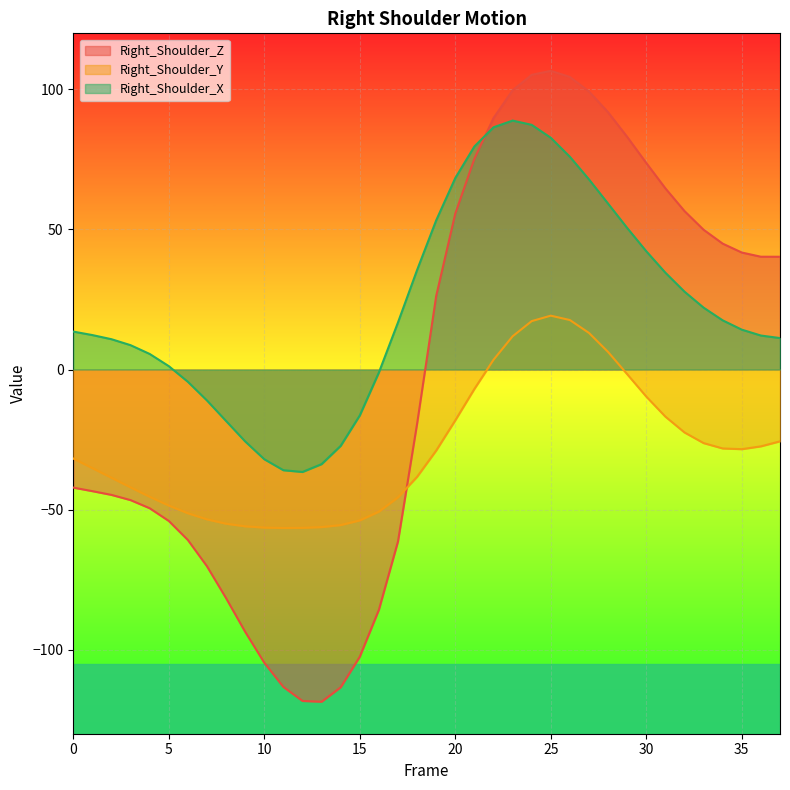

What are all the series names shown in the legend?

Right_Shoulder_Z, Right_Shoulder_Y, Right_Shoulder_X